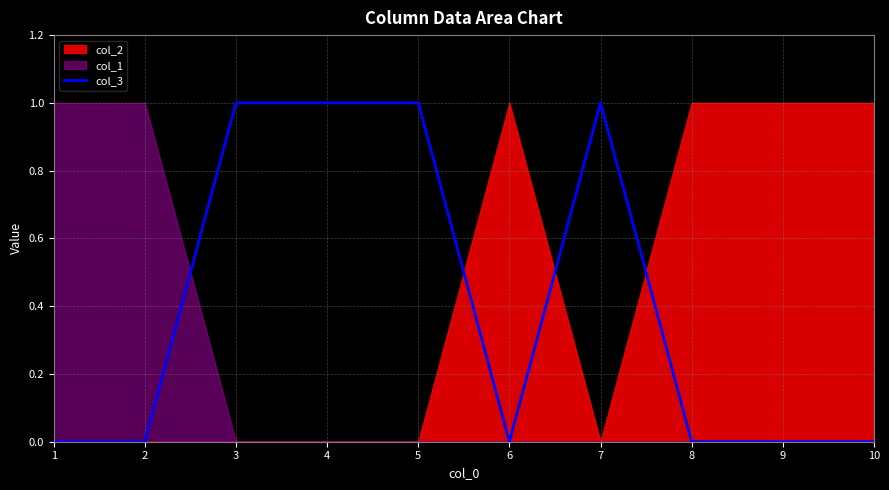

The value of col_3 at 3 is 1. True or false?

True